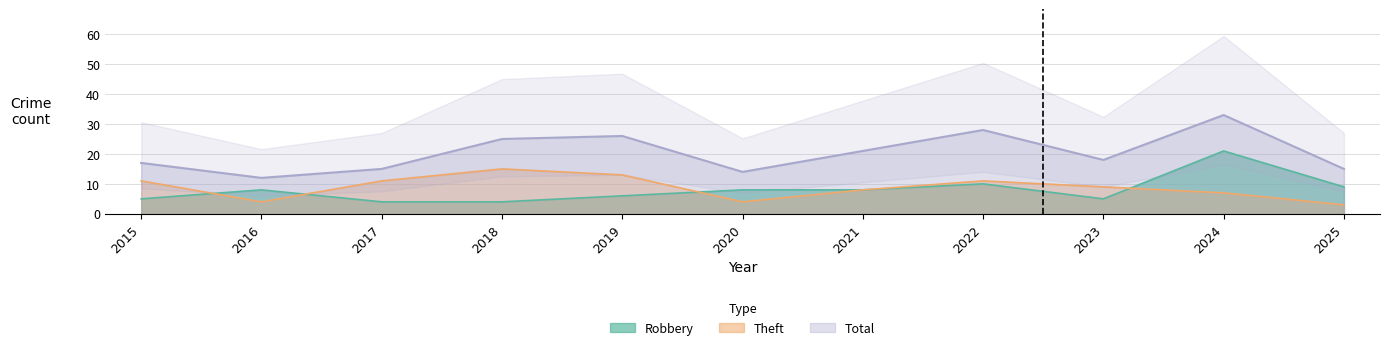

At 2017, list the series in order from smallest to largest.

Robbery, Theft, Total